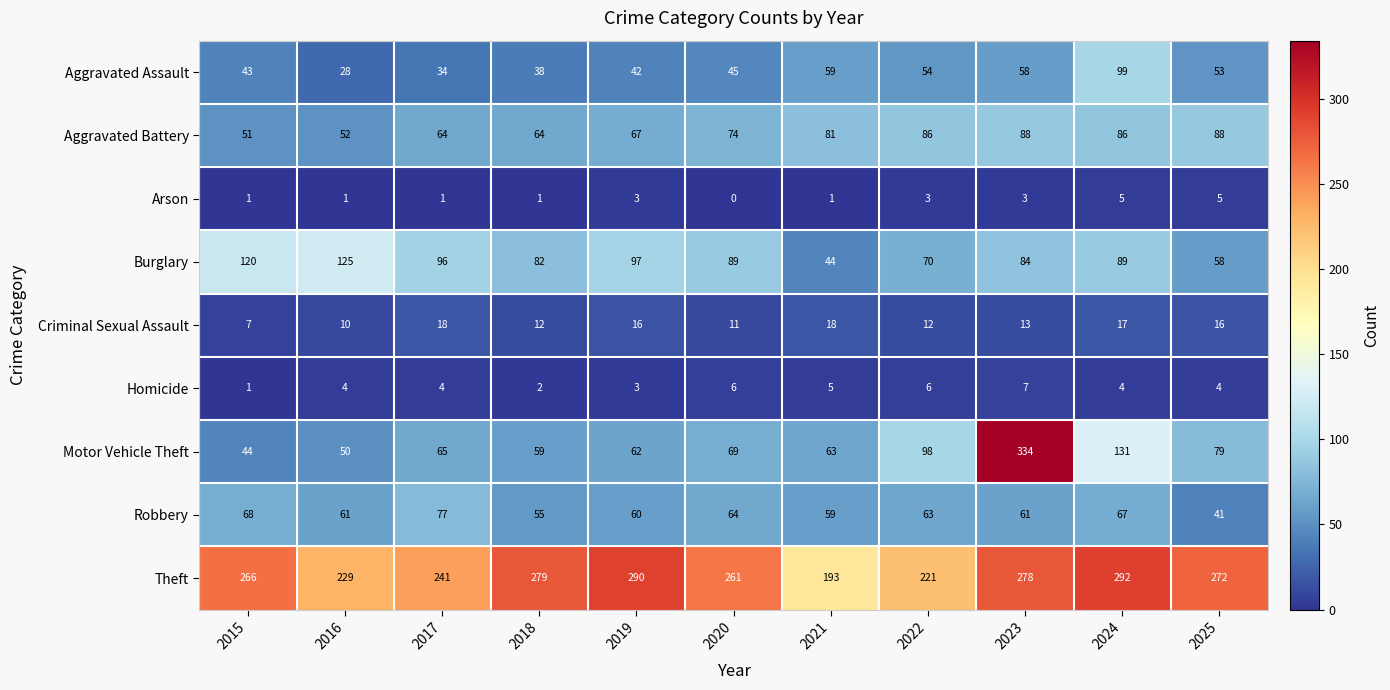

What is the sum of the Robbery values at 2016 and 2023?

122